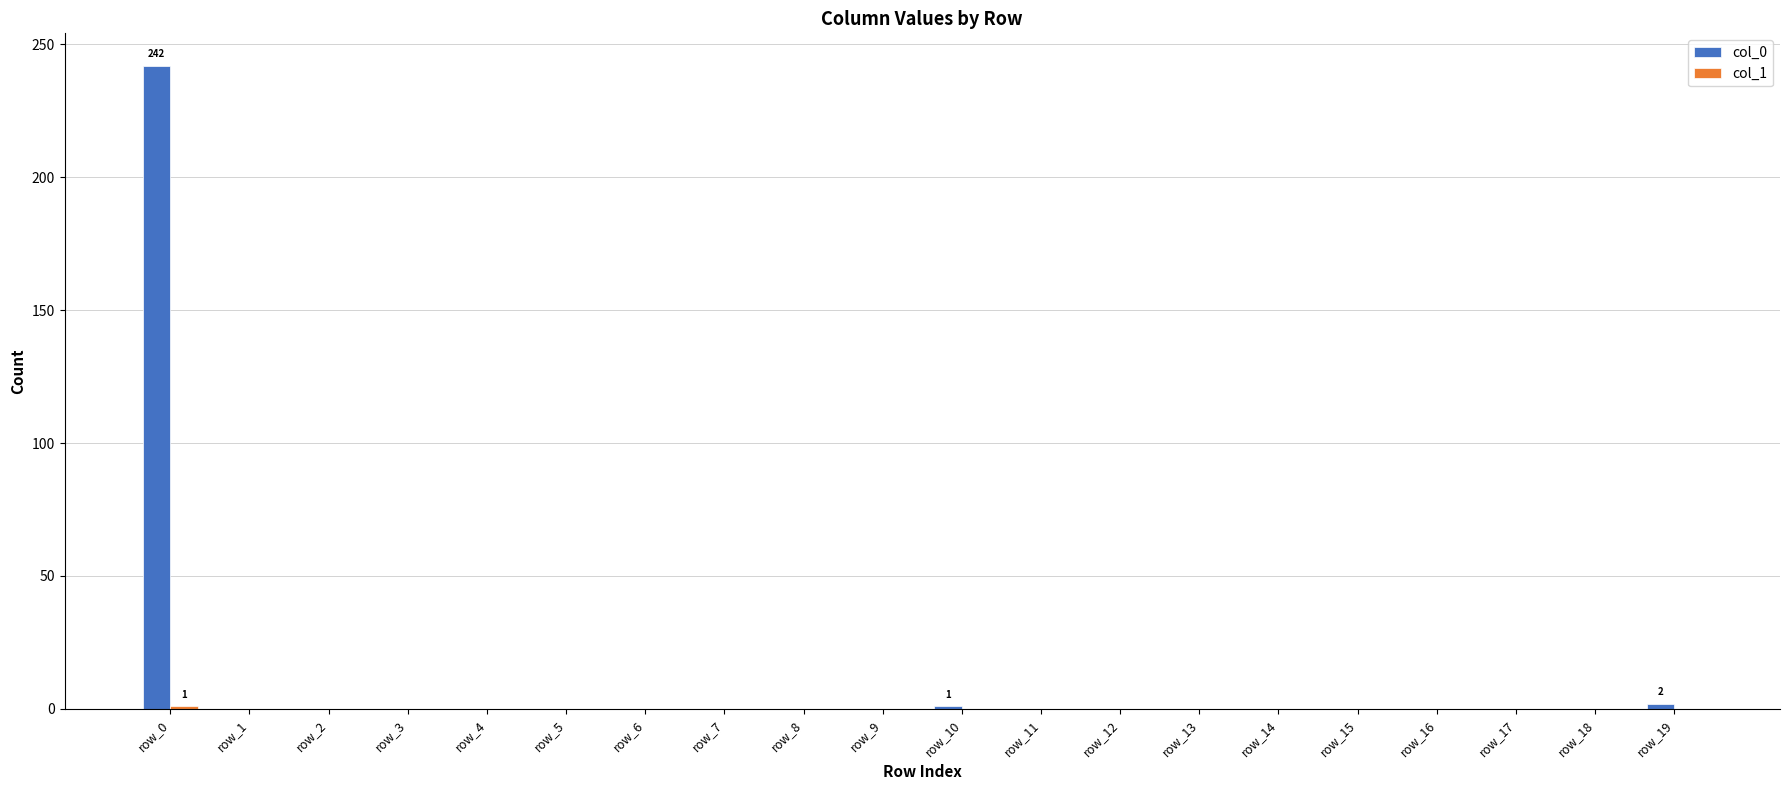

What is the maximum value shown in the chart?

242